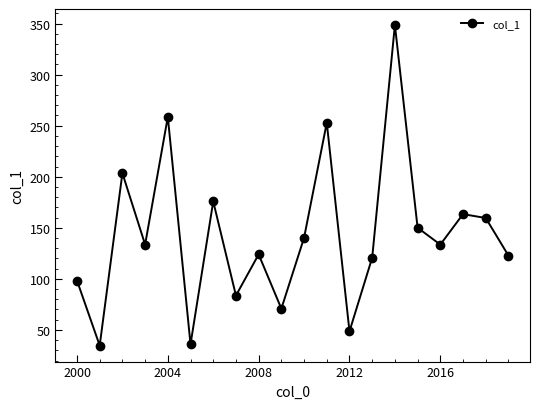

How many interior local peaks (higher than both neighbors) does the data have?

7